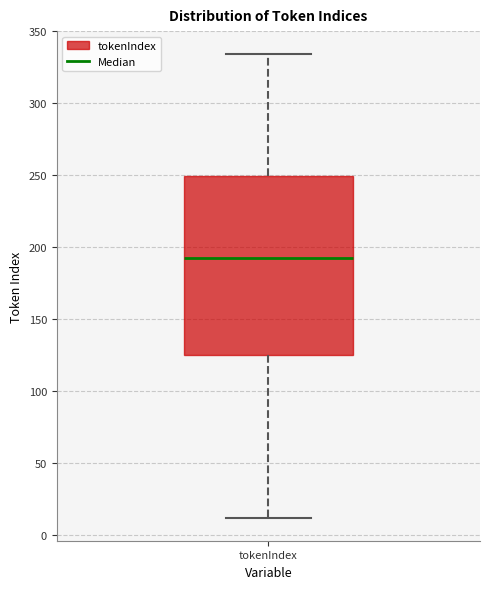

Where does the upper whisker of the box for tokenIndex end on the y-axis? The values are not printed on the chart, so give them approximately, as read against the axis.

335